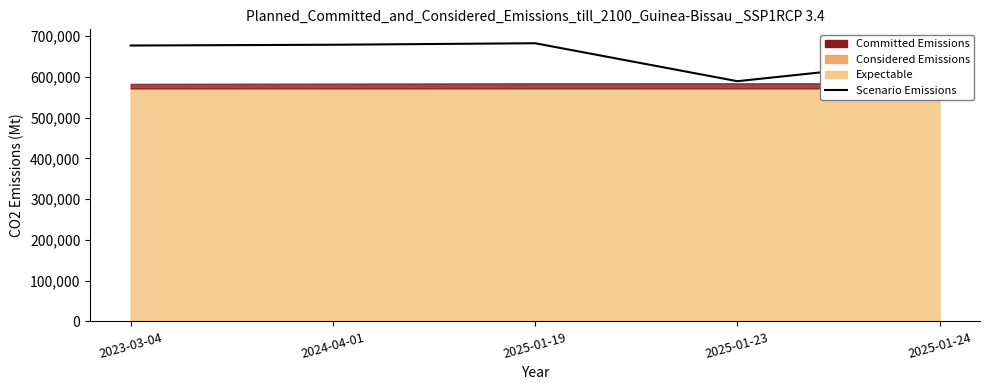

Reading right to left, what are all the values shown in this chart?

2025-01-24=641607.5	2025-01-23=589262.0	2025-01-19=682355.0	2024-04-01=678659.4	2023-03-04=676777.0